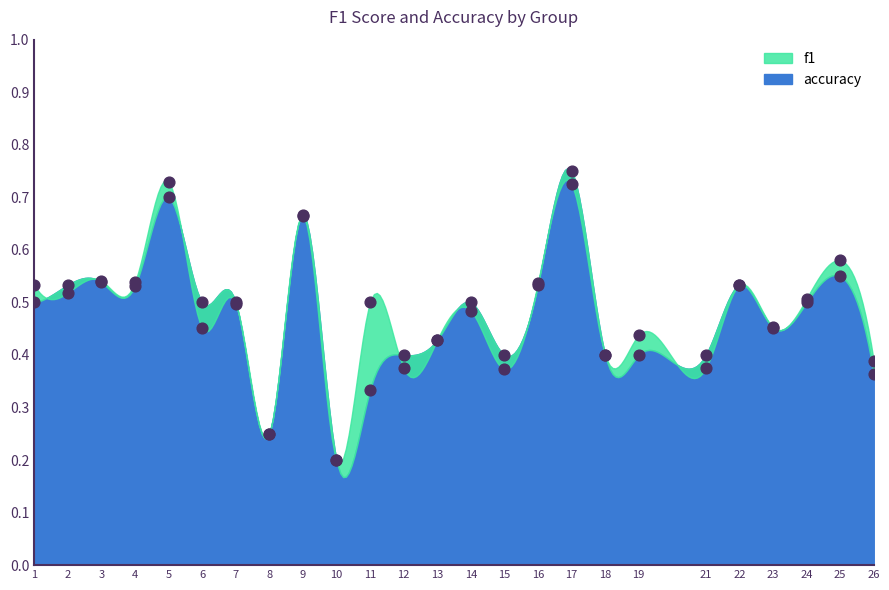

Which series contains the lowest Y value?

f1